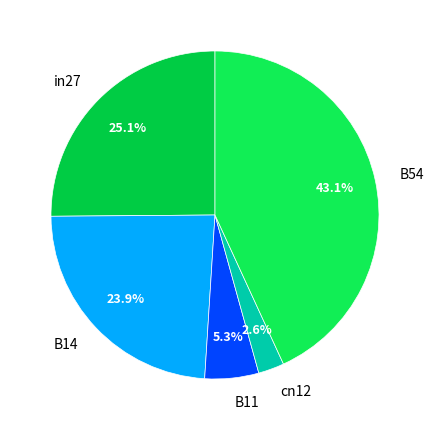

Between B14 and cn12, which is larger?

B14